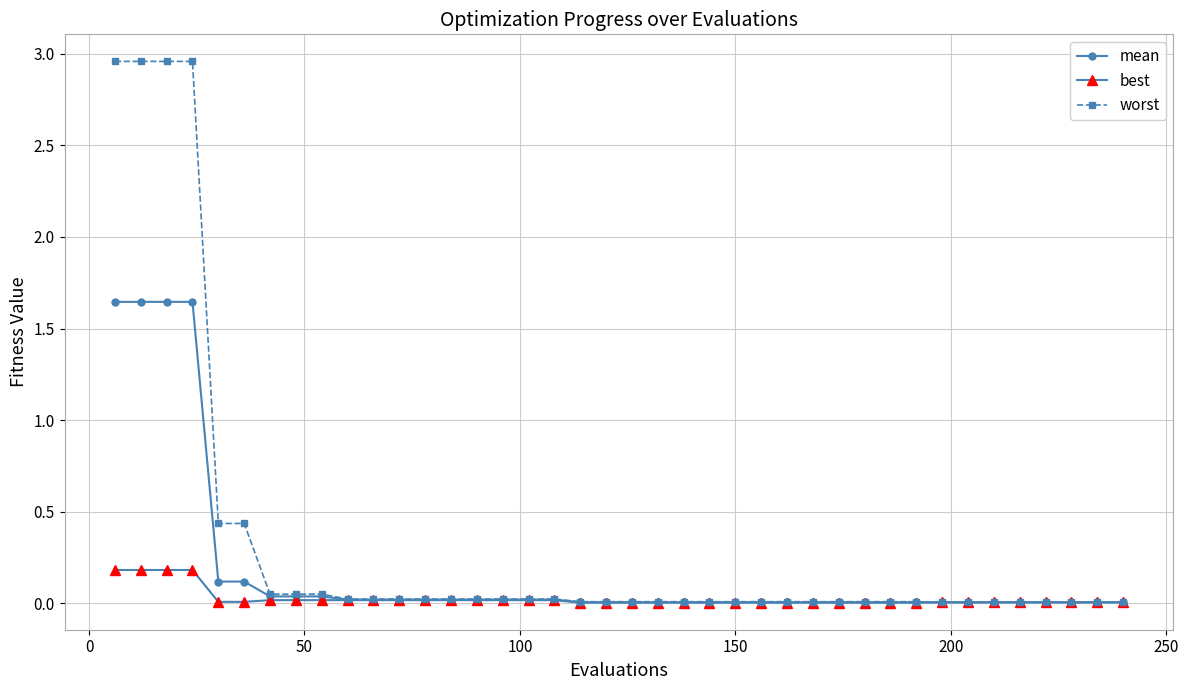

Which series has the largest total across all categories?

worst